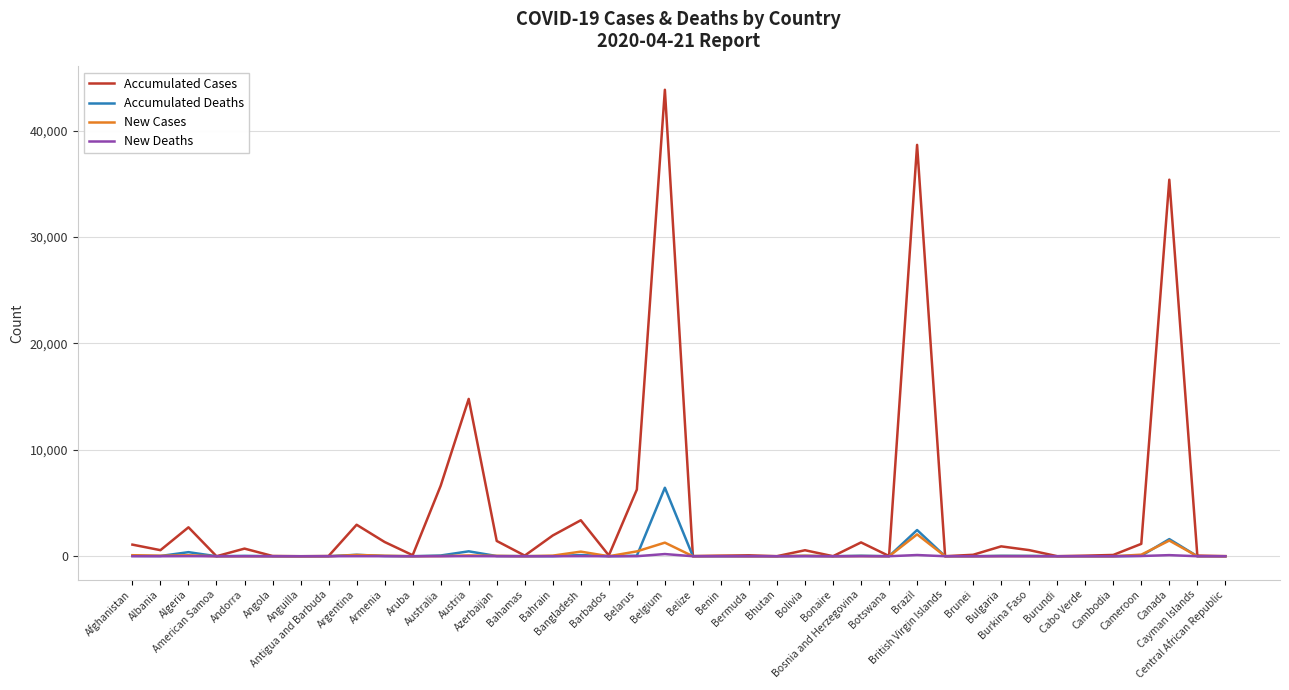

Which series has the widest spread of values?

Accumulated Cases